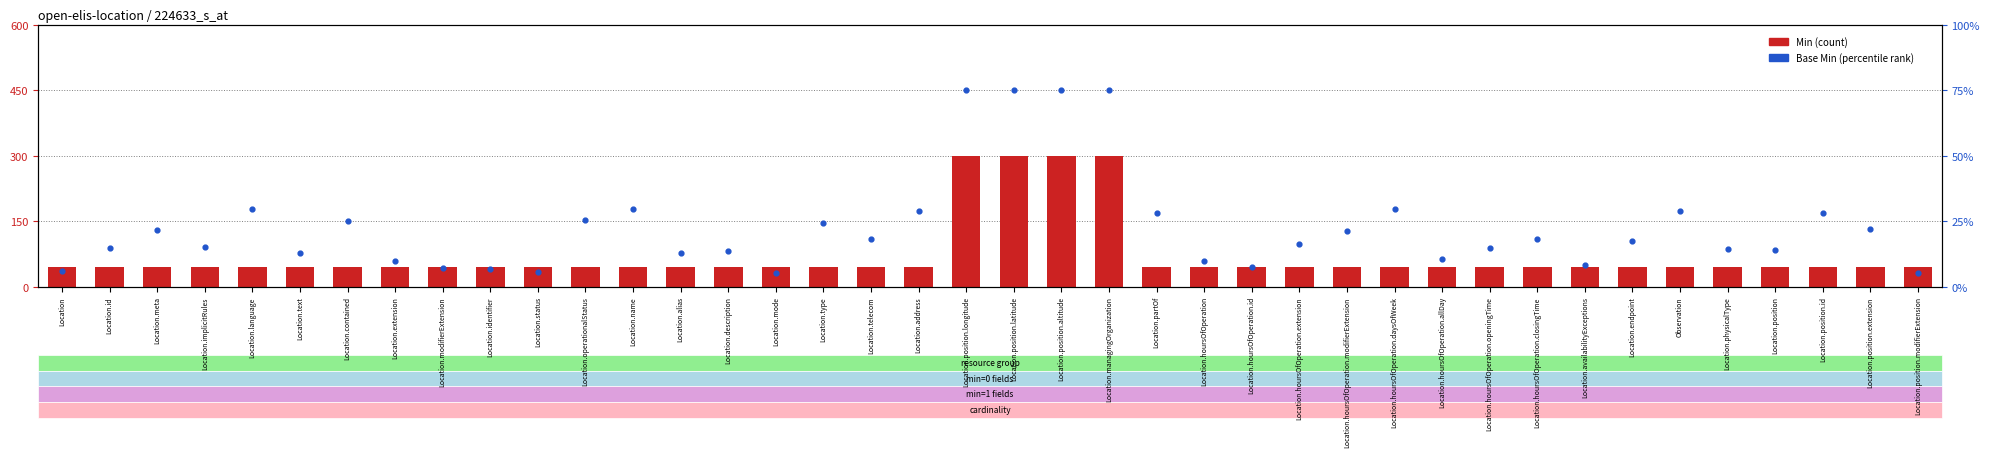

At how many categories does at least one series exceed 242?

4